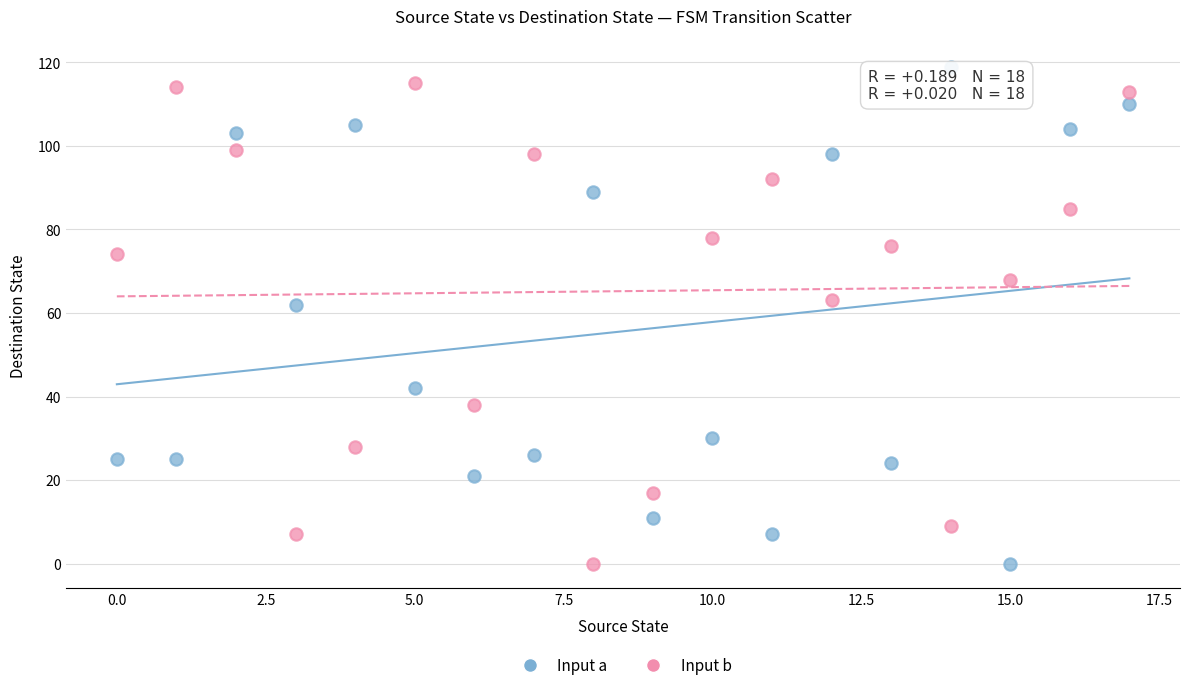

Across all data points, what is the range of Y values (max minus min)?

119